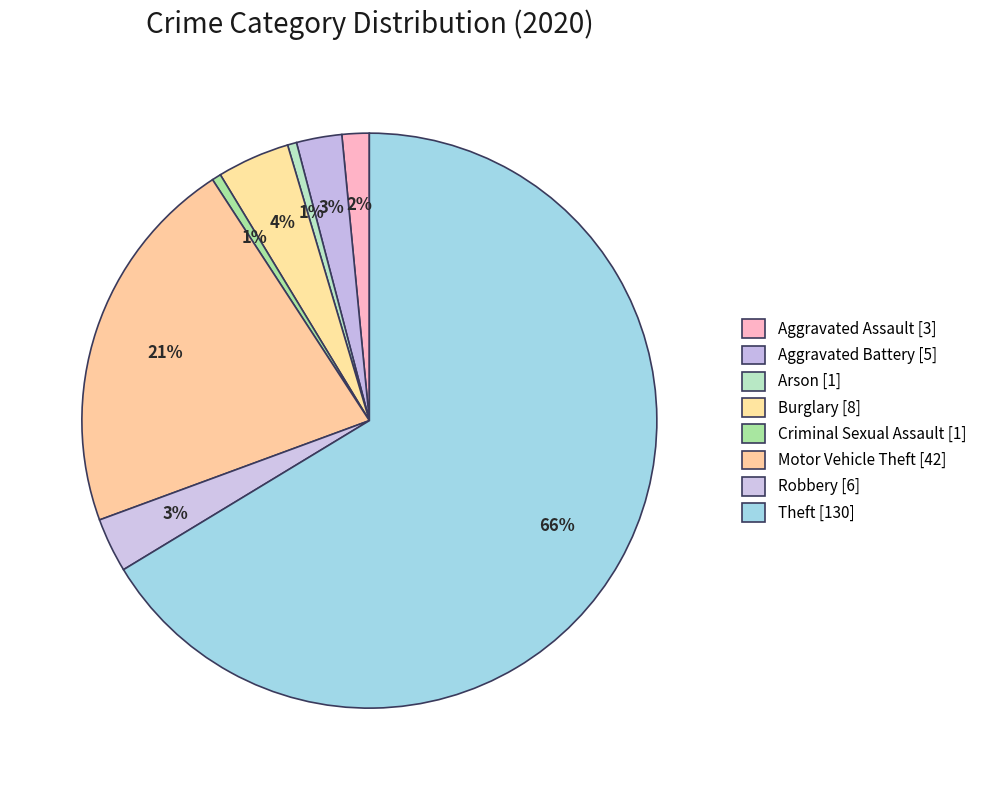

Is there a majority slice in this chart?

Yes